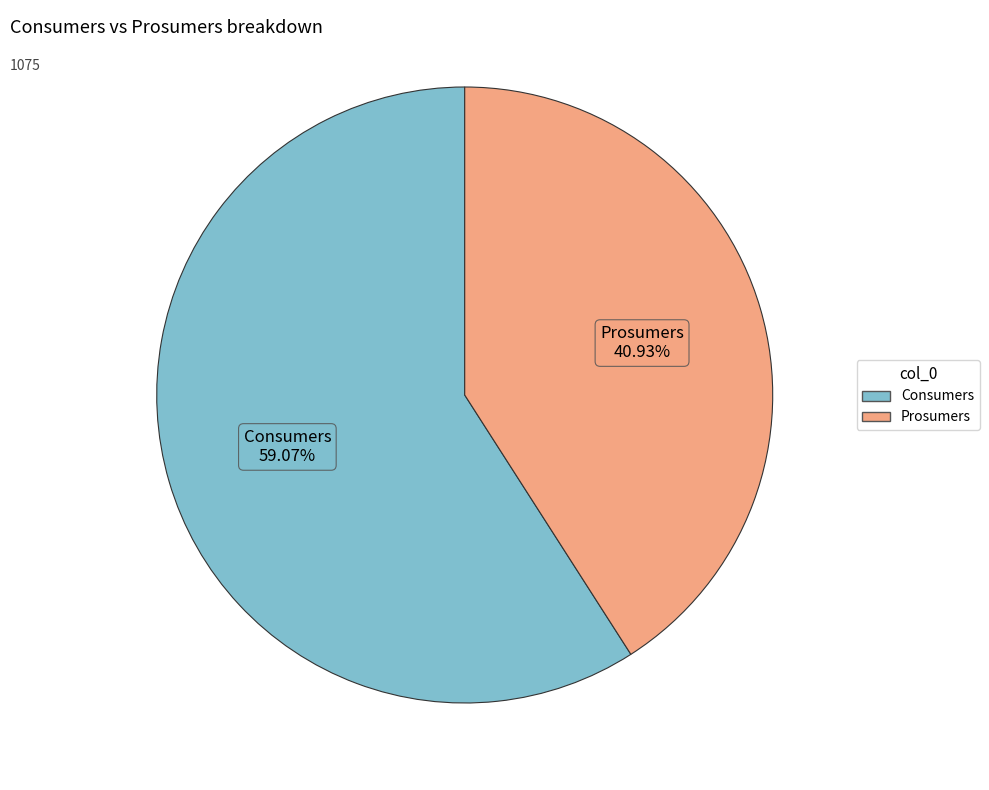

Count the number of slices in the pie.

2